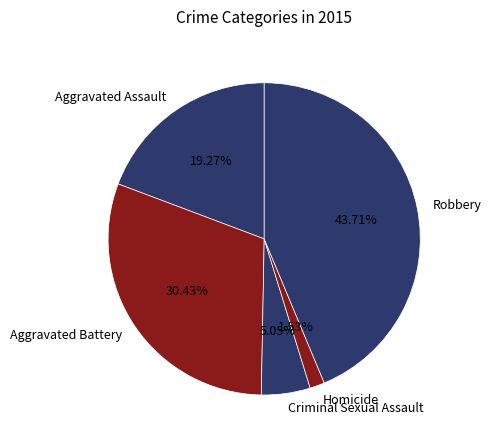

Which category has the biggest portion of the pie?

Robbery